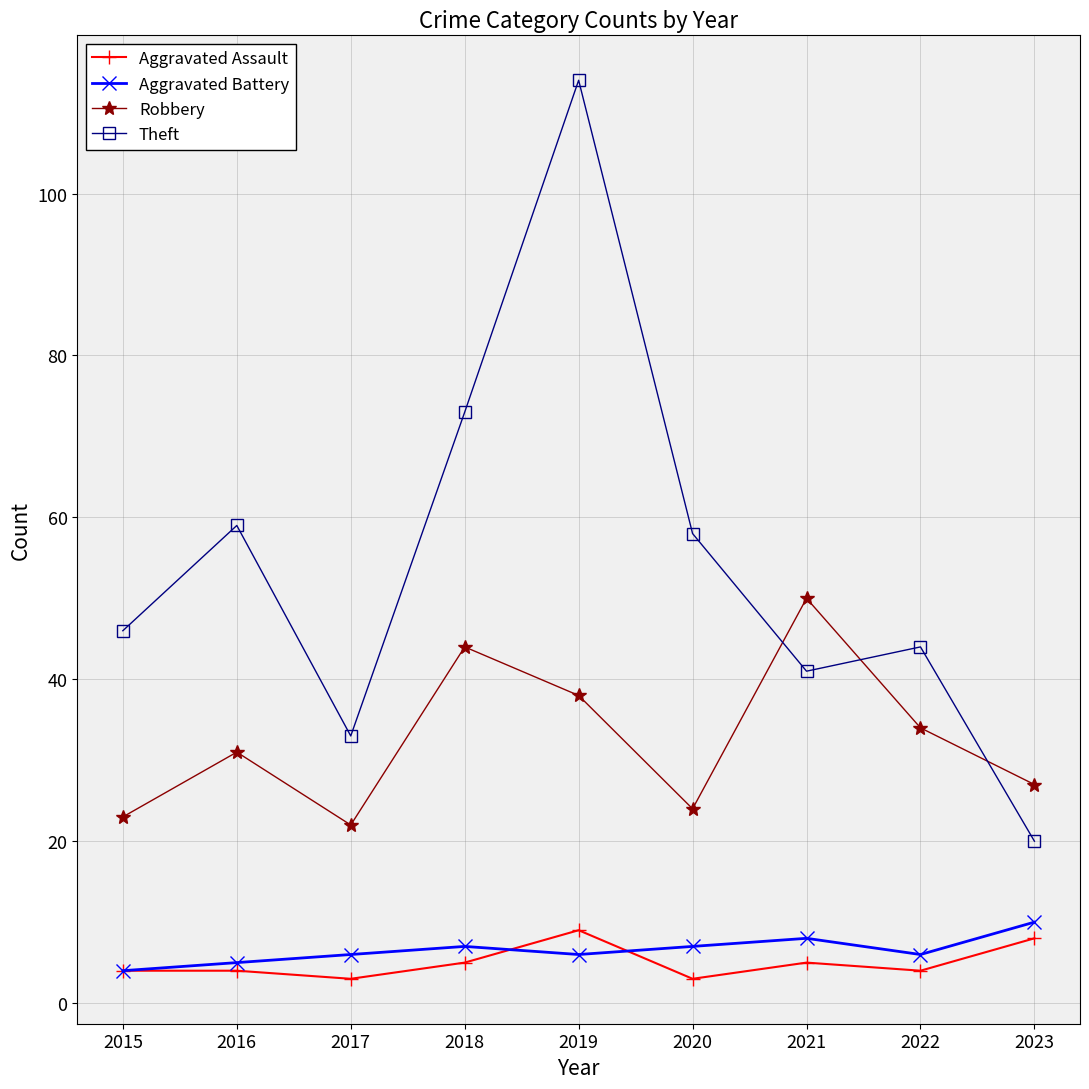

What is the greatest value displayed?

114